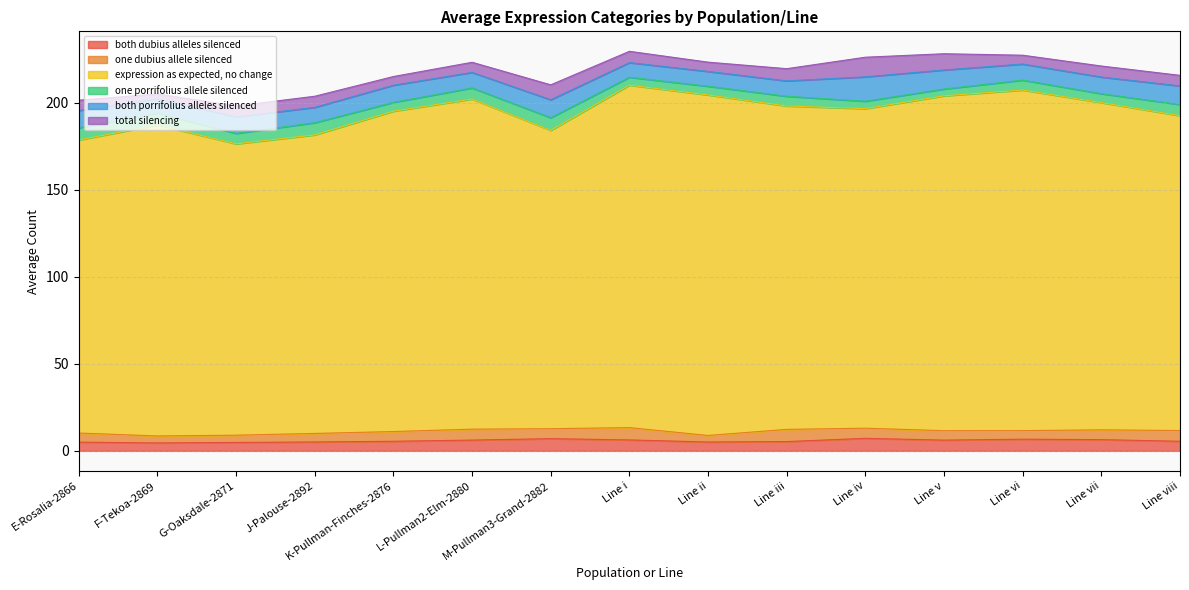

Count the number of categories in the chart.

15